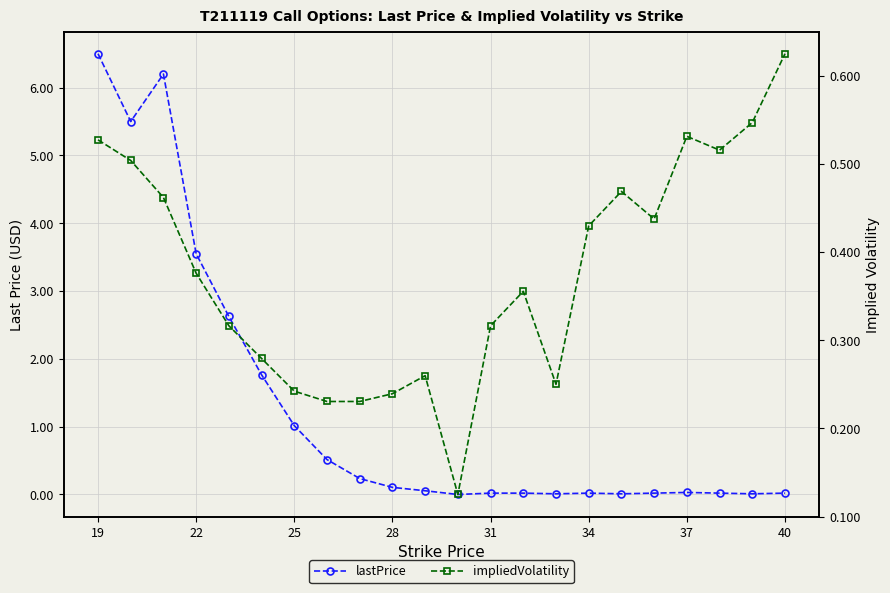

What is the difference between the maximum and minimum values in the impliedVolatility series?

0.5